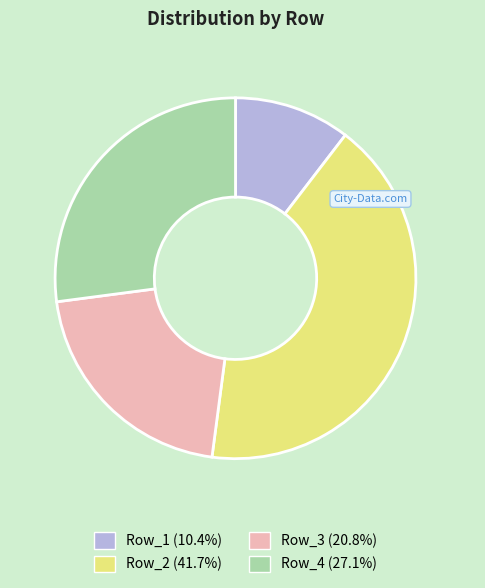

Approximately how many times larger is the value at Row_3 compared to Row_2?

0.5